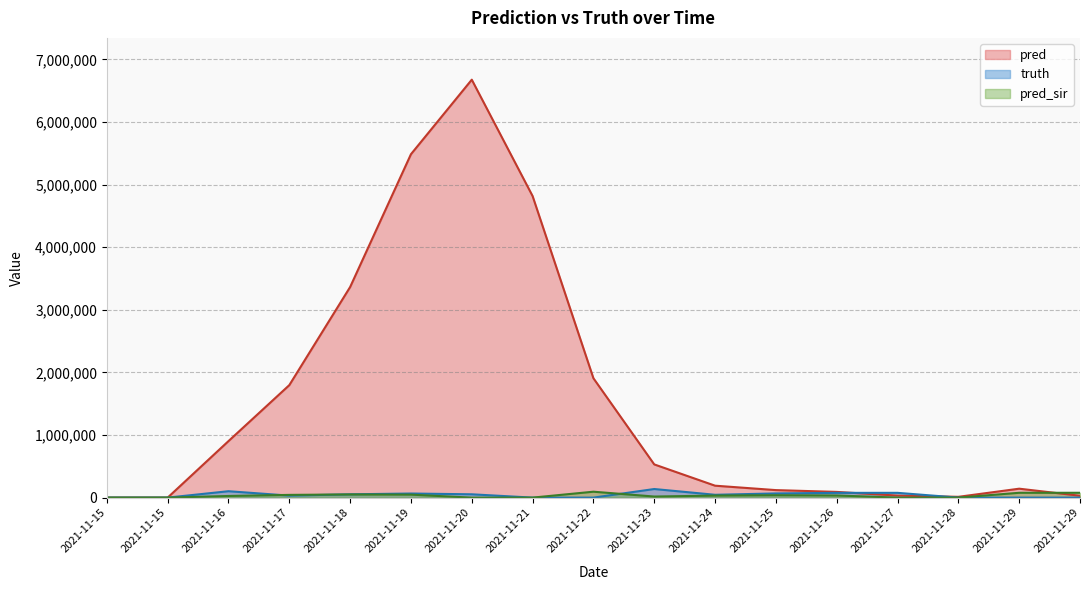

At 2021-11-27, list the series in order from largest to smallest.

truth, pred, pred_sir